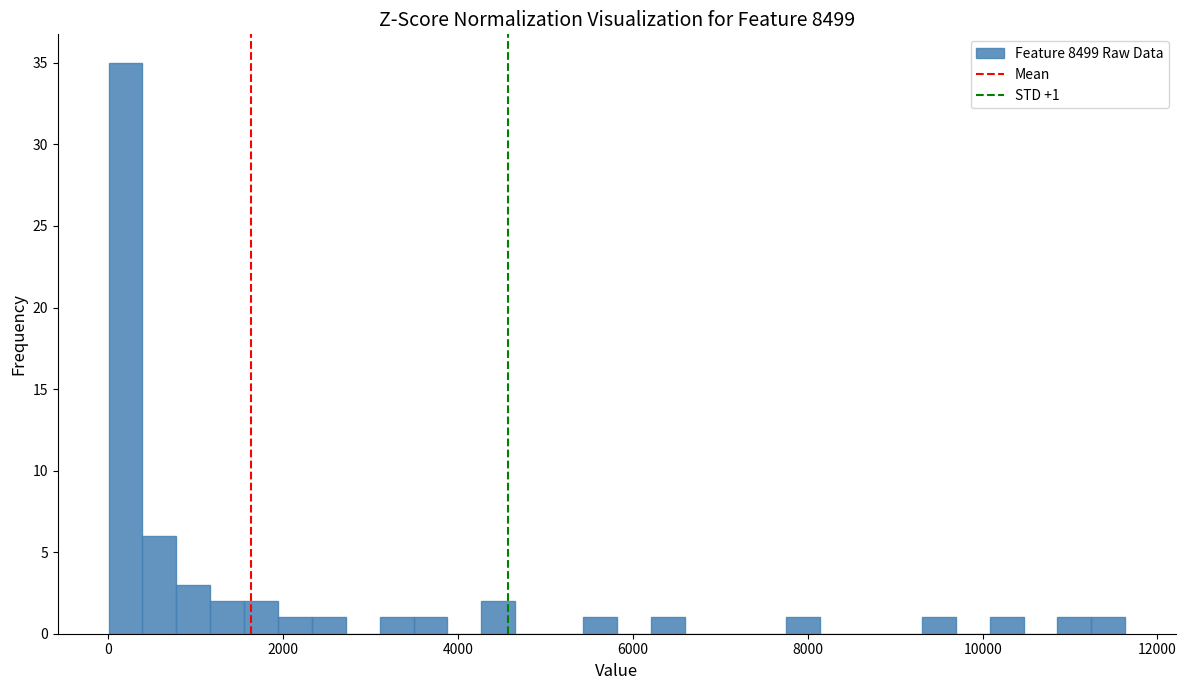

Around what value on the x-axis is the tallest bar? Give the approximate position of its centre, as read against the axis.

200